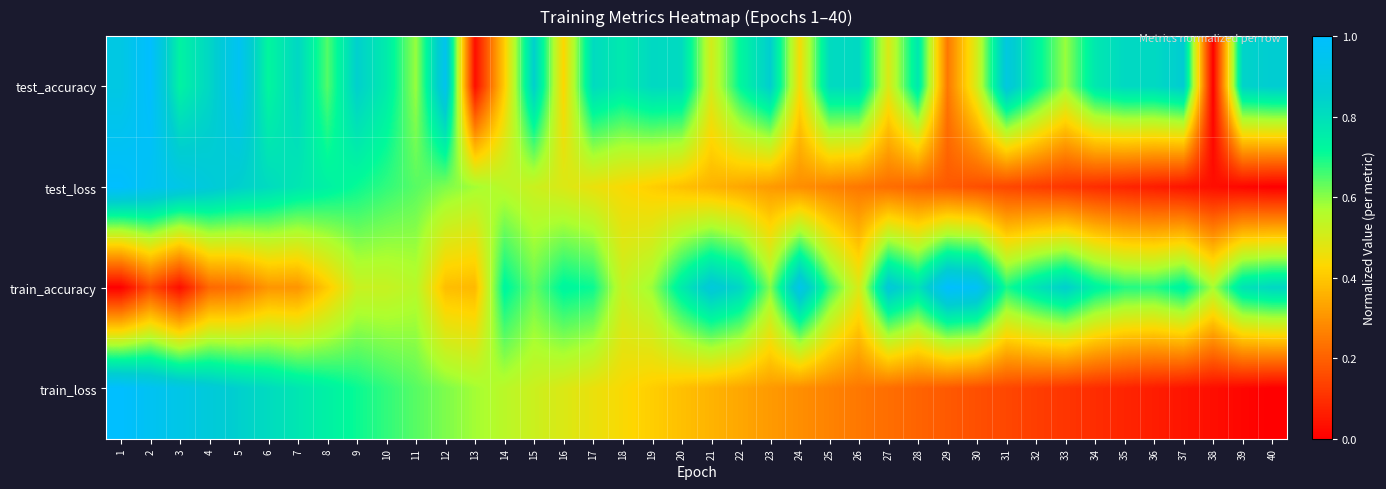

Which label corresponds to the smallest value in the chart?

38